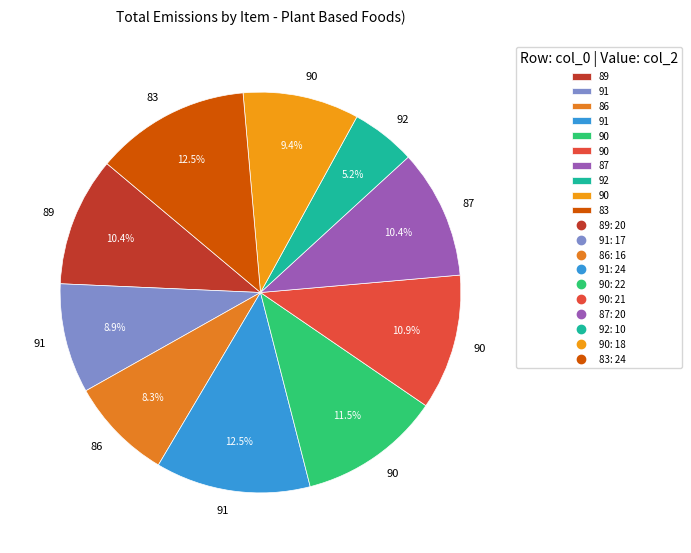

To the nearest percent, what is the average slice percentage?

10%